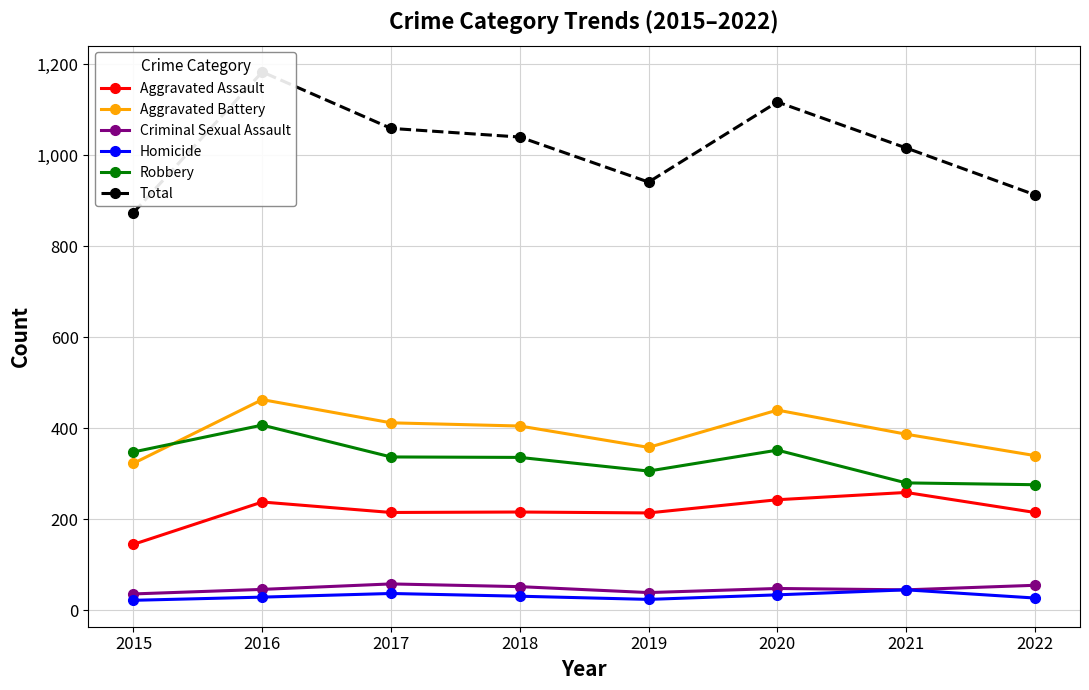

True or false: Aggravated Assault and Criminal Sexual Assault cross at least once.

False